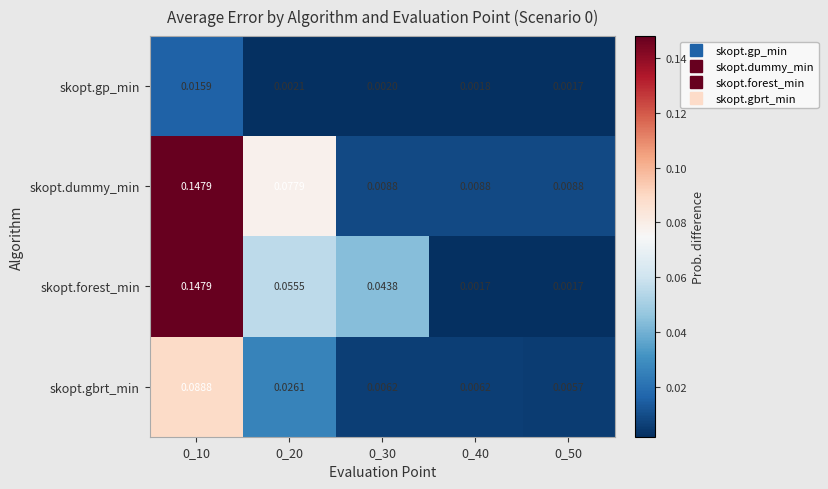

Count the number of data series in this chart.

4